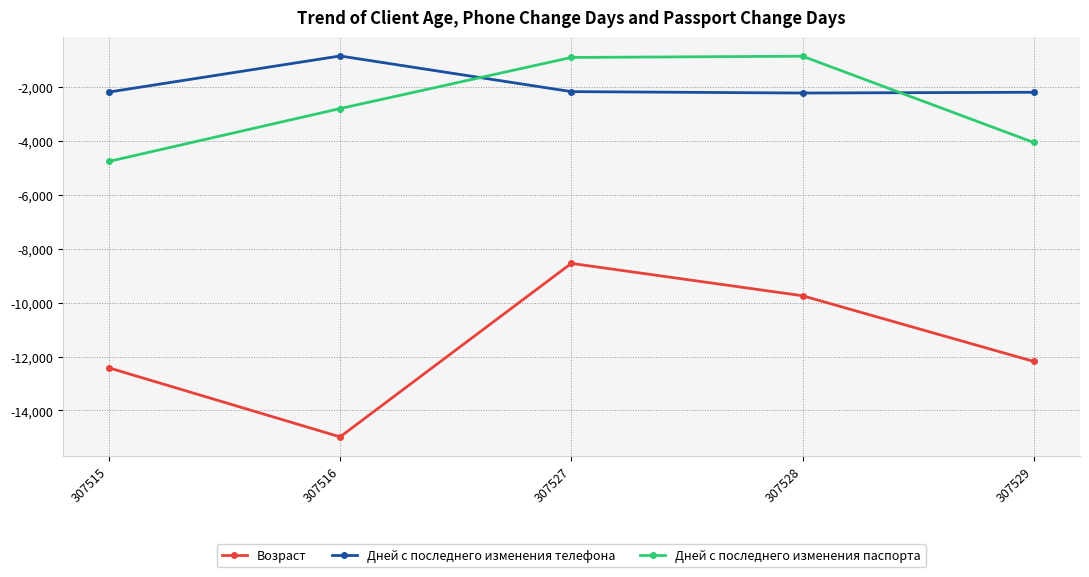

What are all the series names shown in the legend?

Возраст, Дней с последнего изменения телефона, Дней с последнего изменения паспорта